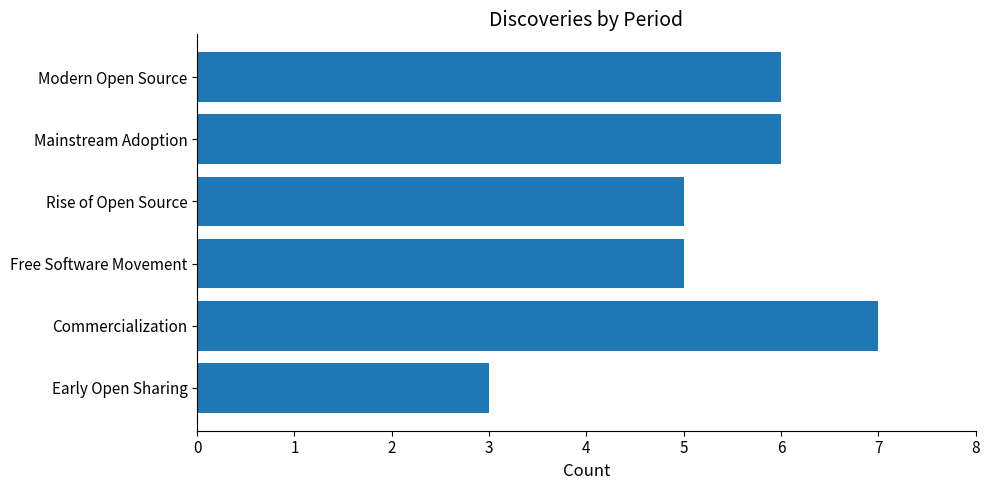

What is the difference between the maximum and second lowest values?

2